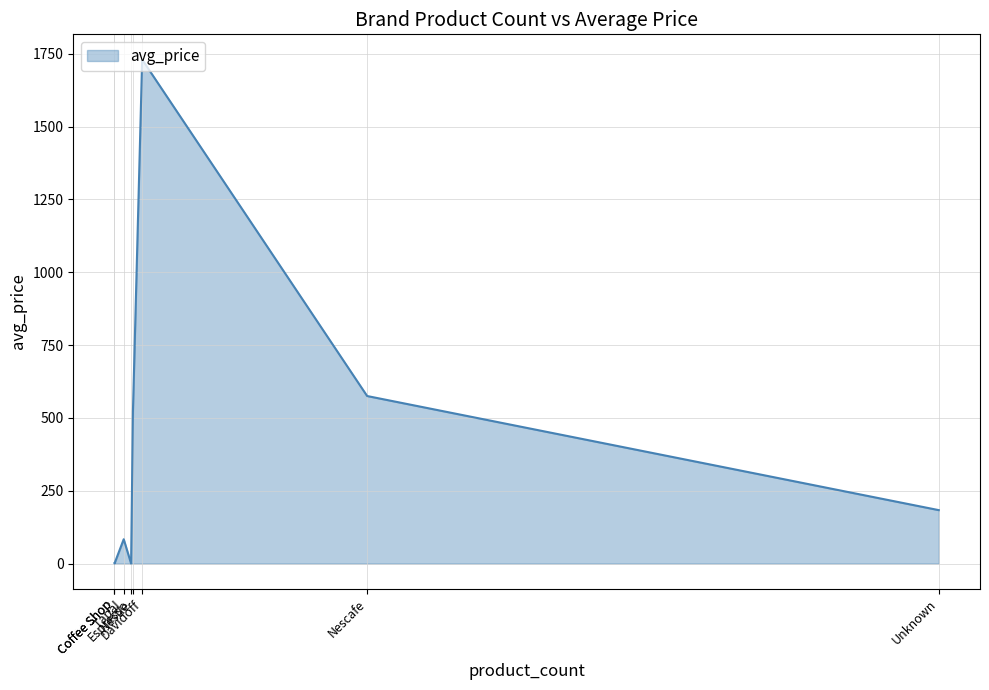

What is the change in value from Nescafe to Nestle?

-52.2